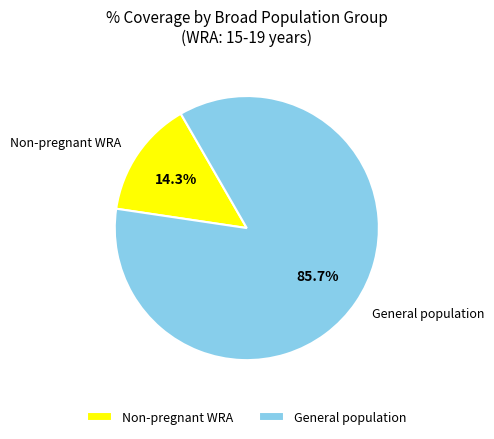

Which has a higher value, General population or Non-pregnant WRA?

General population